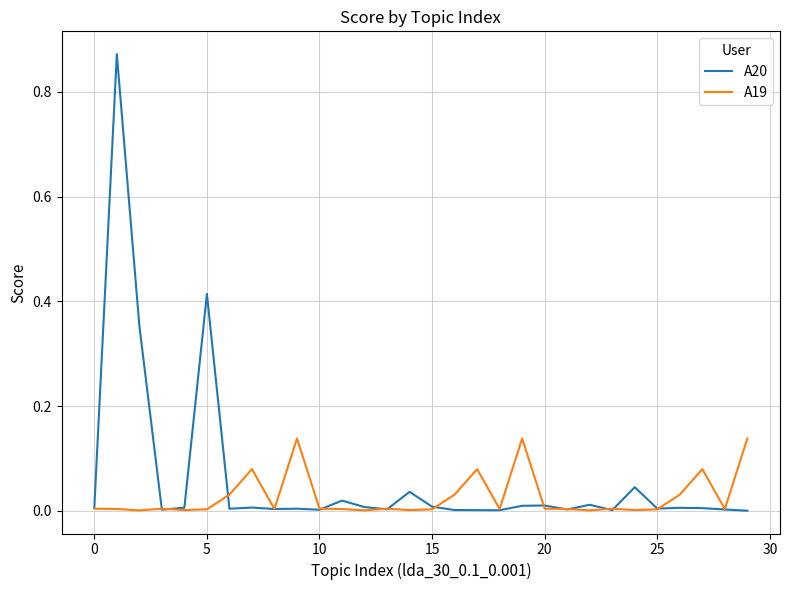

List the series in order of their overall mean, lowest first.

A19, A20